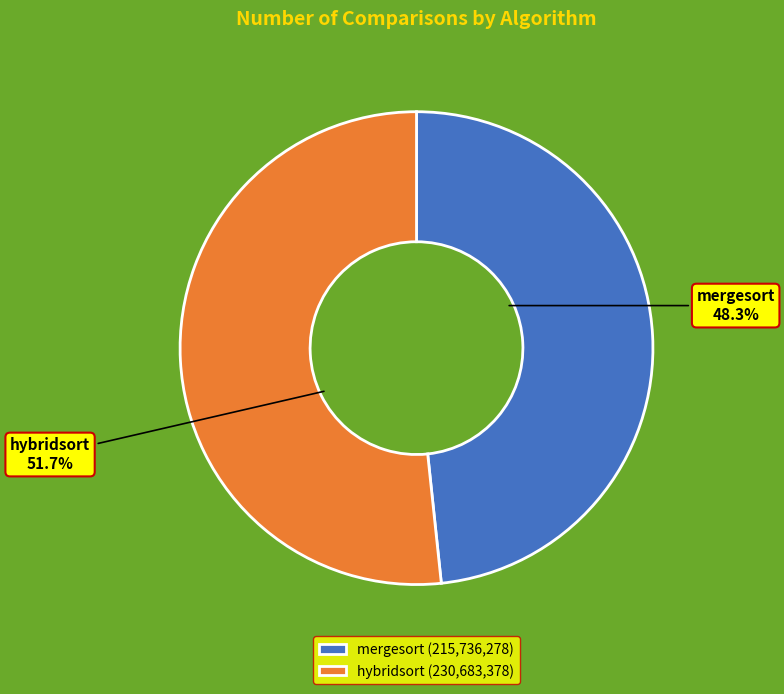

To the nearest percent, what is the difference between the mergesort and hybridsort slice percentages?

3%